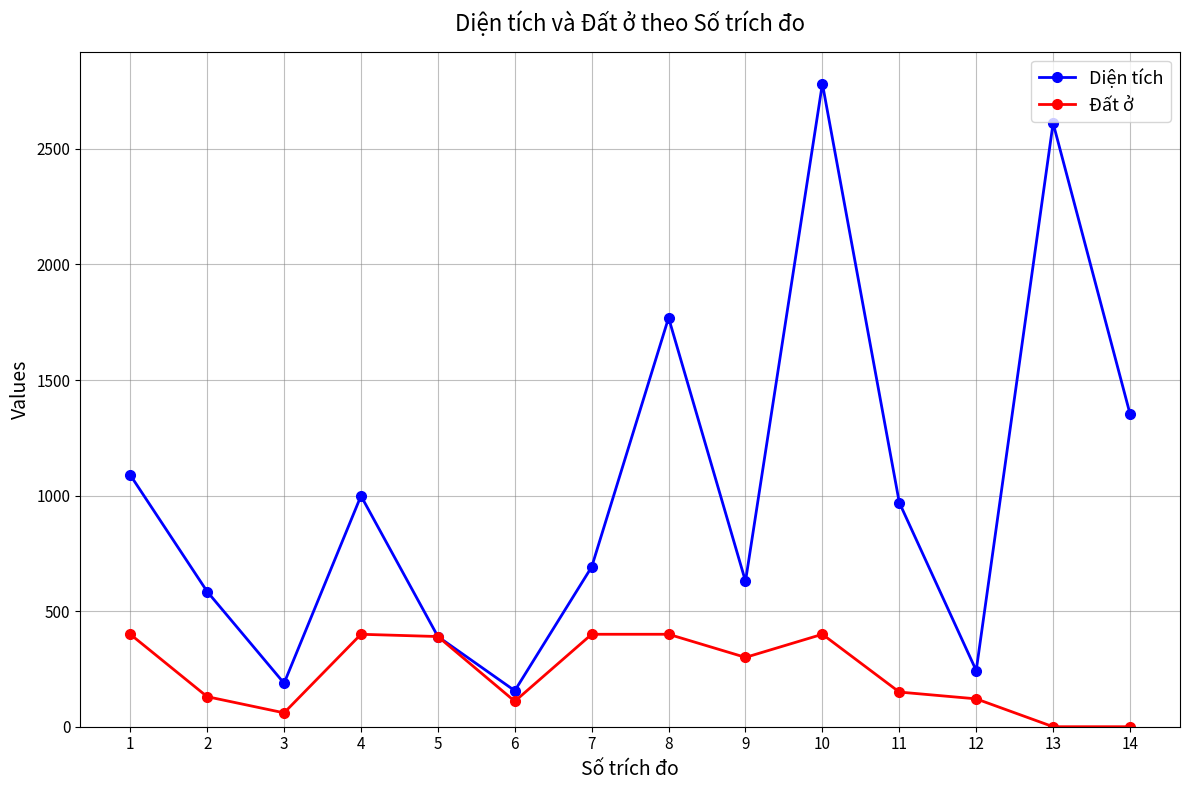

True or false: Đất ở has a value of 125.4 at 9.

False